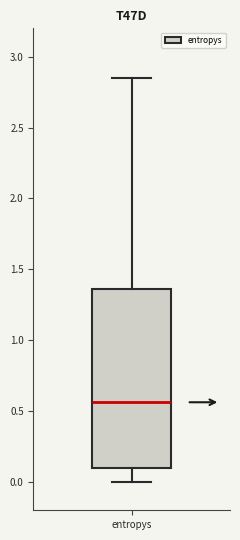

Where is the lower edge of the box for entropys on the y-axis? The values are not printed on the chart, so give them approximately, as read against the axis.

0.10